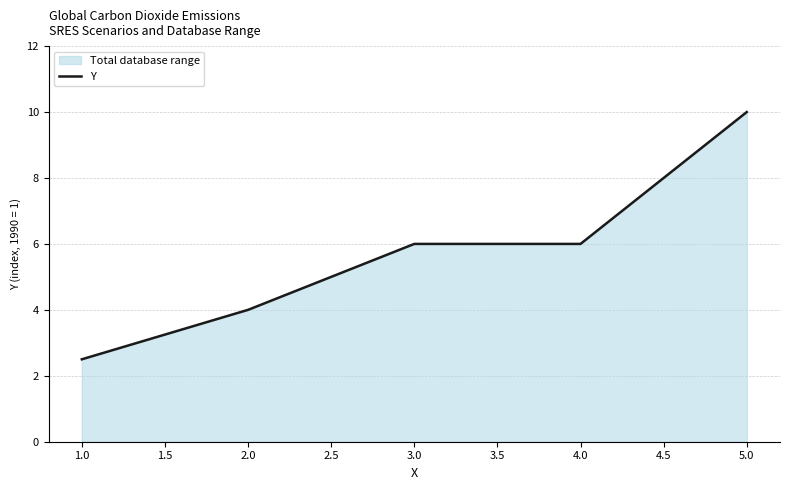

Reading right to left, list all the values displayed in this chart.

10.0	6.0	6.0	4.0	2.5